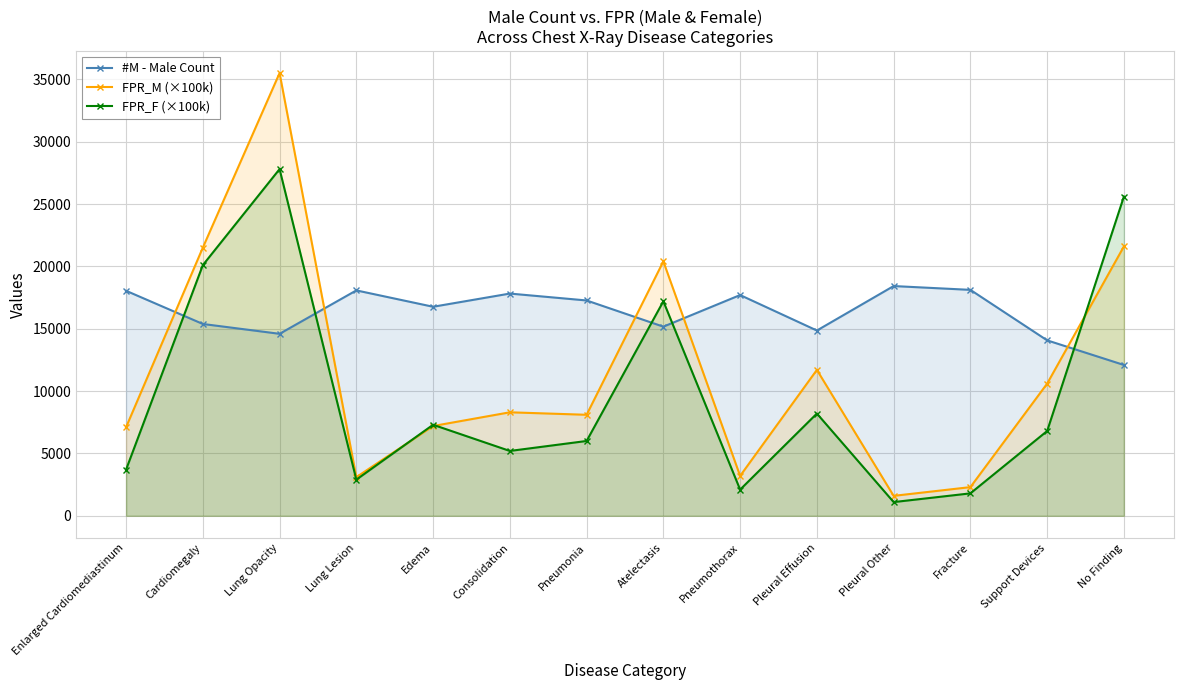

Reading left to right, what are all the values shown in this chart?

#M - Male Count: Enlarged Cardiomediastinum=18043.0	Cardiomegaly=15382.0	Lung Opacity=14593.0	Lung Lesion=18074.0	Edema=16762.0	Consolidation=17820.0	Pneumonia=17267.0	Atelectasis=15166.0	Pneumothorax=17701.0	Pleural Effusion=14857.0	Pleural Other=18422.0	Fracture=18117.0	Support Devices=14068.0	No Finding=12094.0
FPR_M (×100k): Enlarged Cardiomediastinum=7100.0	Cardiomegaly=21500.0	Lung Opacity=35500.0	Lung Lesion=3100.0	Edema=7200.0	Consolidation=8300.0	Pneumonia=8100.0	Atelectasis=20400.0	Pneumothorax=3200.0	Pleural Effusion=11700.0	Pleural Other=1600.0	Fracture=2300.0	Support Devices=10600.0	No Finding=21600.0
FPR_F (×100k): Enlarged Cardiomediastinum=3700.0	Cardiomegaly=20100.0	Lung Opacity=27800.0	Lung Lesion=2900.0	Edema=7300.0	Consolidation=5200.0	Pneumonia=6000.0	Atelectasis=17200.0	Pneumothorax=2100.0	Pleural Effusion=8200.0	Pleural Other=1100.0	Fracture=1800.0	Support Devices=6800.0	No Finding=25600.0